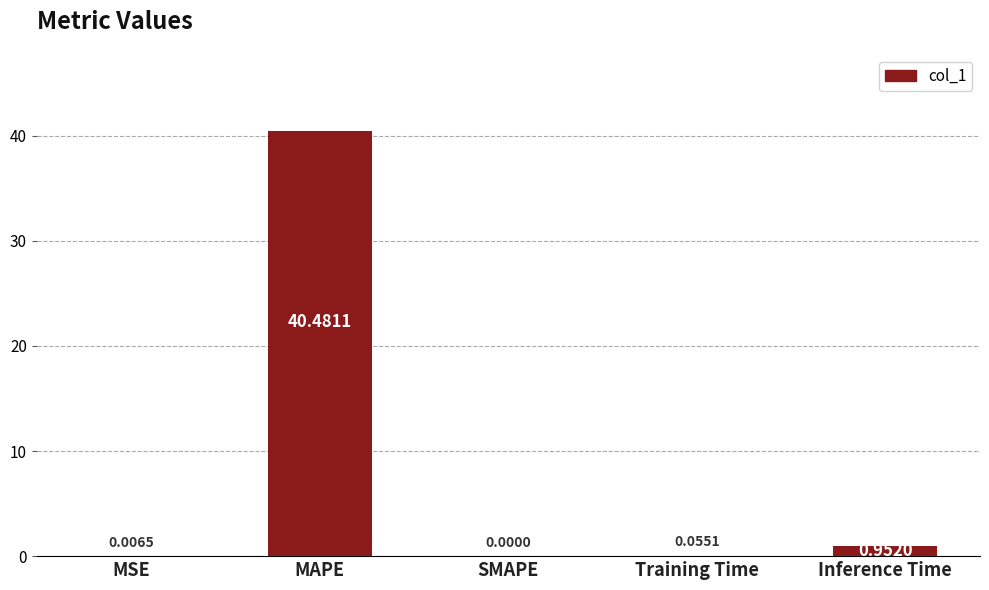

Count the number of values greater than 0.

4